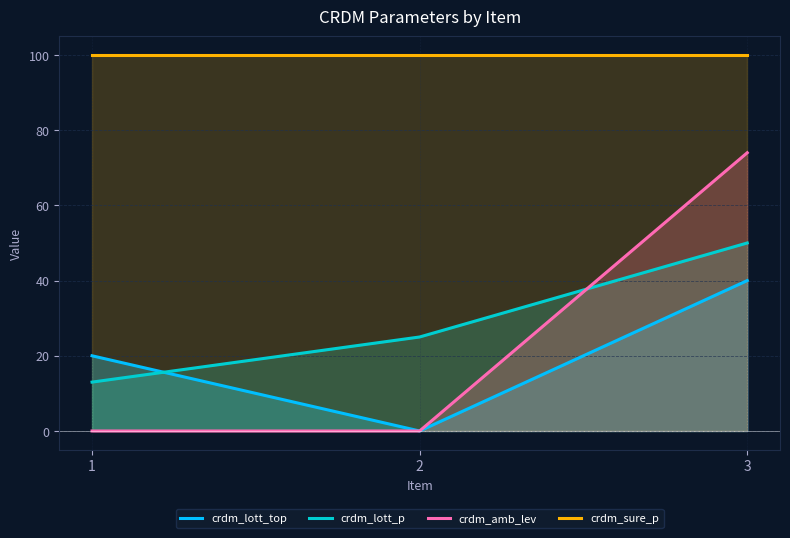

Rank the series by their maximum value, from highest to lowest.

crdm_sure_p, crdm_amb_lev, crdm_lott_p, crdm_lott_top